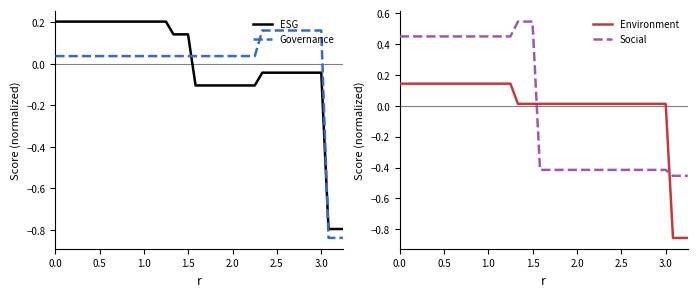

Reading left to right, transcribe all the data shown in this chart.

ESG: 0.2	0.2	0.2	0.2	0.2	0.2	0.2	0.2	0.2	0.2	0.2	0.2	0.2	0.2	0.2	0.2	0.1	0.1	0.1	-0.1	-0.1	-0.1	-0.1	-0.1	-0.1	-0.1	-0.1	-0.1	-0.0	-0.0	-0.0	-0.0	-0.0	-0.0	-0.0	-0.0	-0.0	-0.8	-0.8	-0.8
Governance: 0.0	0.0	0.0	0.0	0.0	0.0	0.0	0.0	0.0	0.0	0.0	0.0	0.0	0.0	0.0	0.0	0.0	0.0	0.0	0.0	0.0	0.0	0.0	0.0	0.0	0.0	0.0	0.0	0.2	0.2	0.2	0.2	0.2	0.2	0.2	0.2	0.2	-0.8	-0.8	-0.8
Environment: 0.1	0.1	0.1	0.1	0.1	0.1	0.1	0.1	0.1	0.1	0.1	0.1	0.1	0.1	0.1	0.1	0.0	0.0	0.0	0.0	0.0	0.0	0.0	0.0	0.0	0.0	0.0	0.0	0.0	0.0	0.0	0.0	0.0	0.0	0.0	0.0	0.0	-0.9	-0.9	-0.9
Social: 0.5	0.5	0.5	0.5	0.5	0.5	0.5	0.5	0.5	0.5	0.5	0.5	0.5	0.5	0.5	0.5	0.5	0.5	0.5	-0.4	-0.4	-0.4	-0.4	-0.4	-0.4	-0.4	-0.4	-0.4	-0.4	-0.4	-0.4	-0.4	-0.4	-0.4	-0.4	-0.4	-0.4	-0.5	-0.5	-0.5